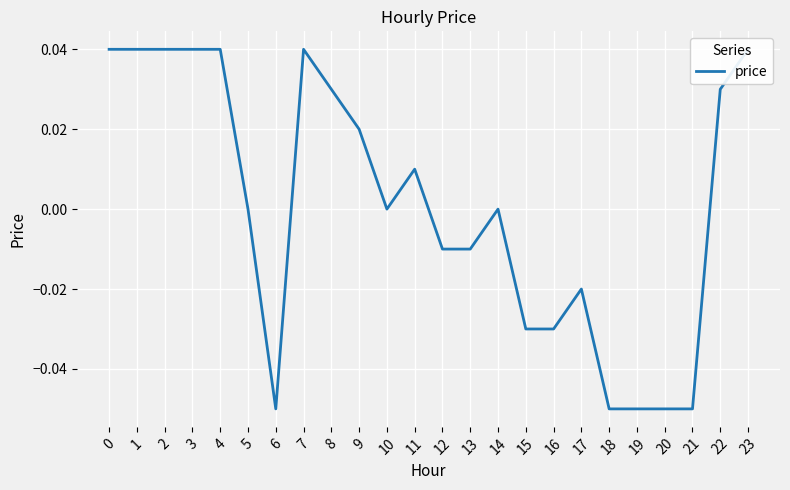

Reading left to right, list all the values displayed in this chart.

0=0.0	1=0.0	2=0.0	3=0.0	4=0.0	5=0.0	6=-0.1	7=0.0	8=0.0	9=0.0	10=0.0	11=0.0	12=-0.0	13=-0.0	14=0.0	15=-0.0	16=-0.0	17=-0.0	18=-0.1	19=-0.1	20=-0.1	21=-0.1	22=0.0	23=0.0